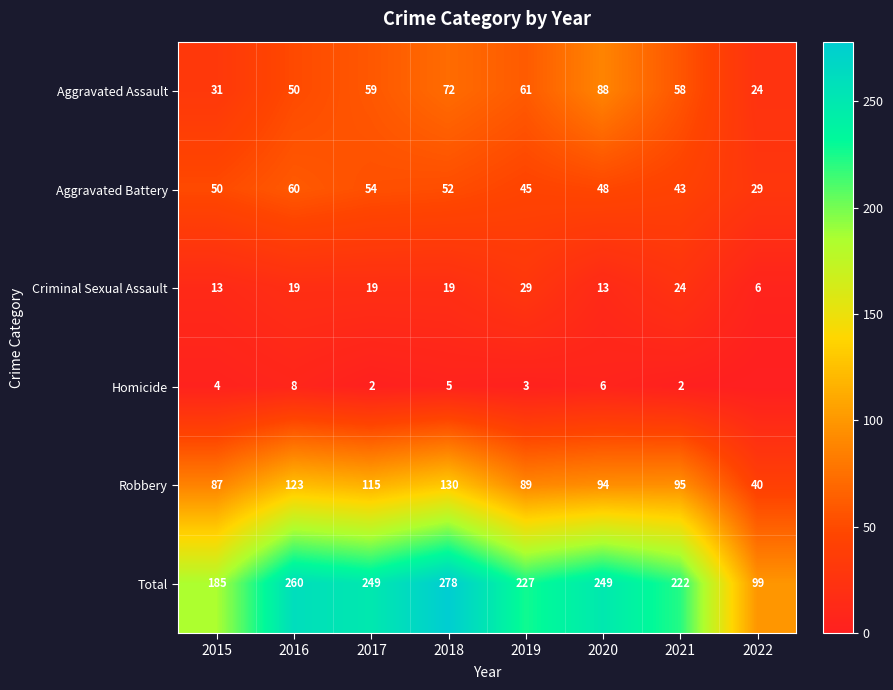

Read the Criminal Sexual Assault value at 2018, to the nearest 10.

20